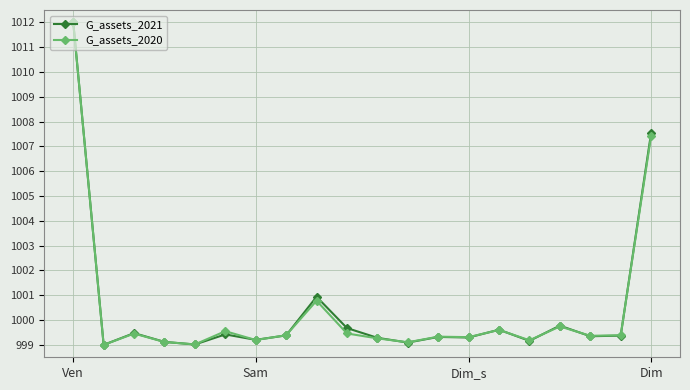

Is this an area chart (filled region under the line)?

No